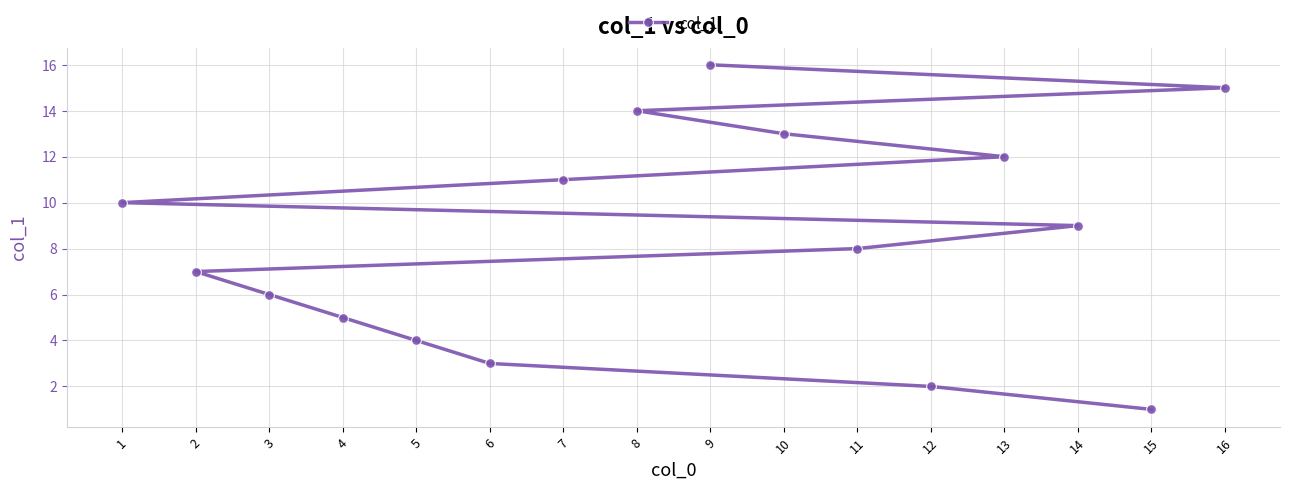

Which label corresponds to the largest value in the chart?

9